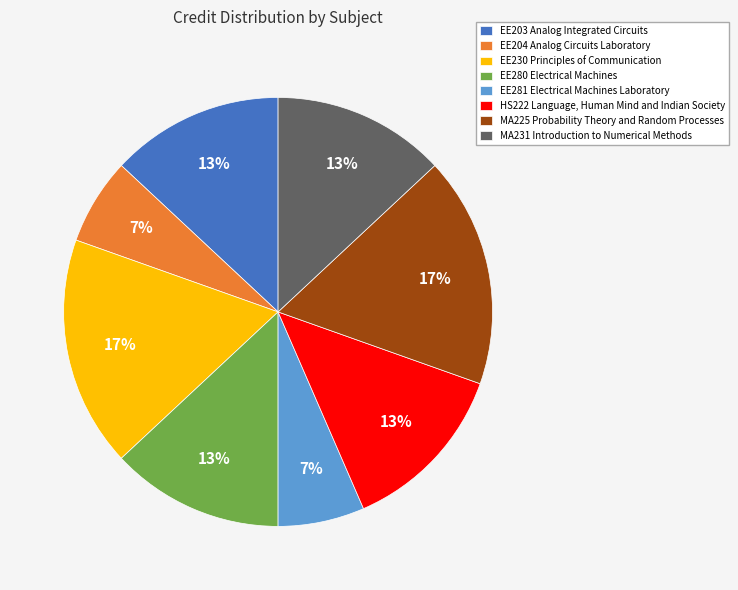

Does EE281 Electrical Machines Laboratory account for over 50% of the chart?

No